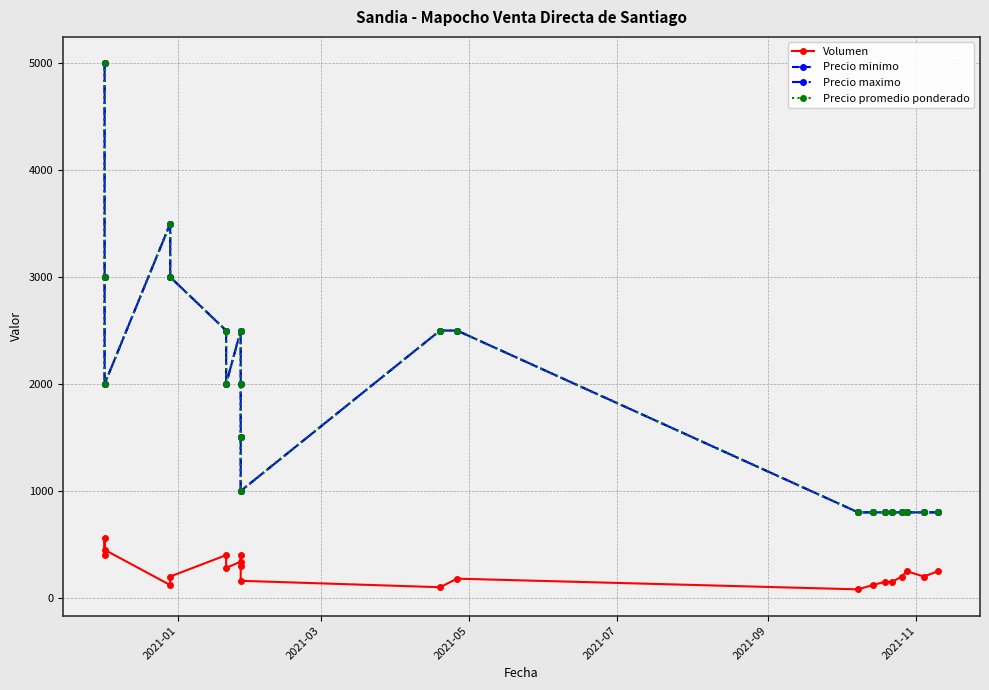

What are all the series names shown in the legend?

Volumen, Precio minimo, Precio maximo, Precio promedio ponderado